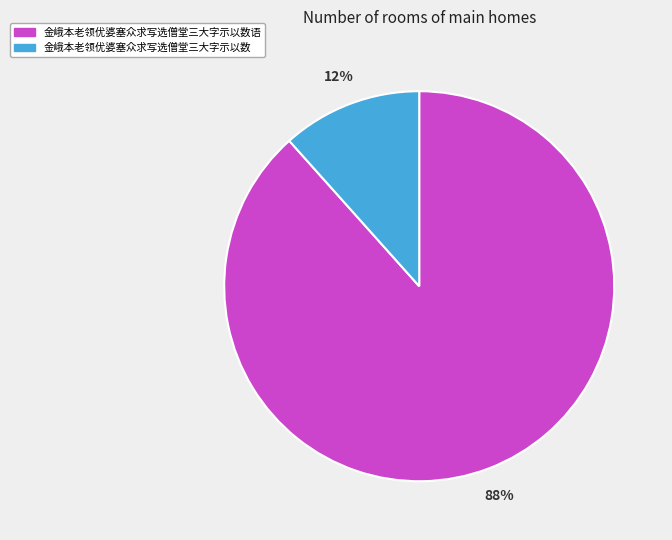

To the nearest percent, what is the average slice percentage?

50%